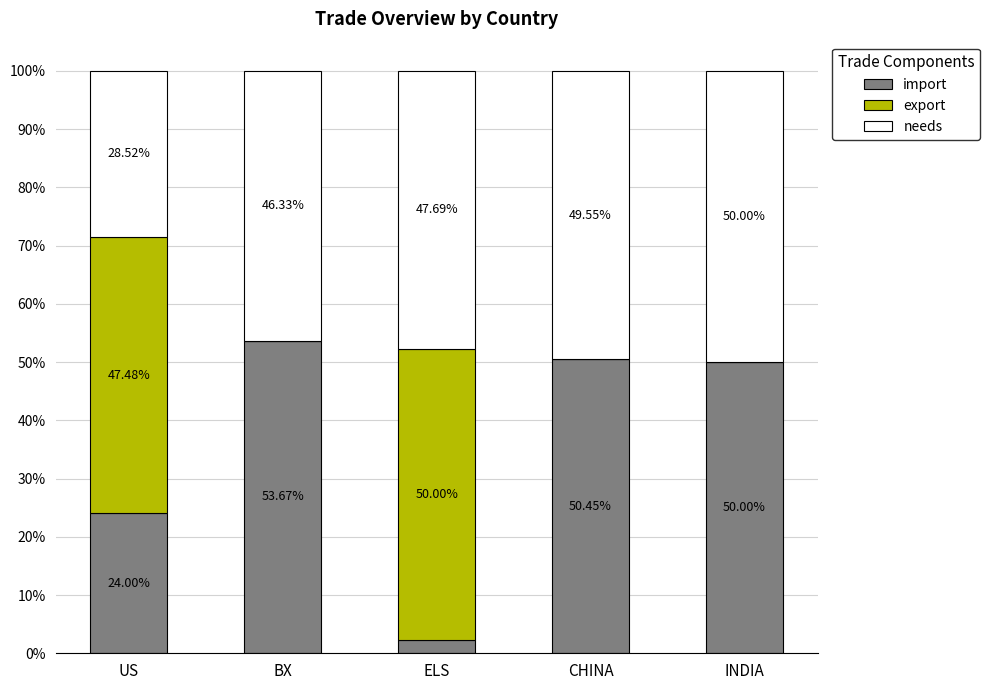

The value of import at US is 24.0. True or false?

True